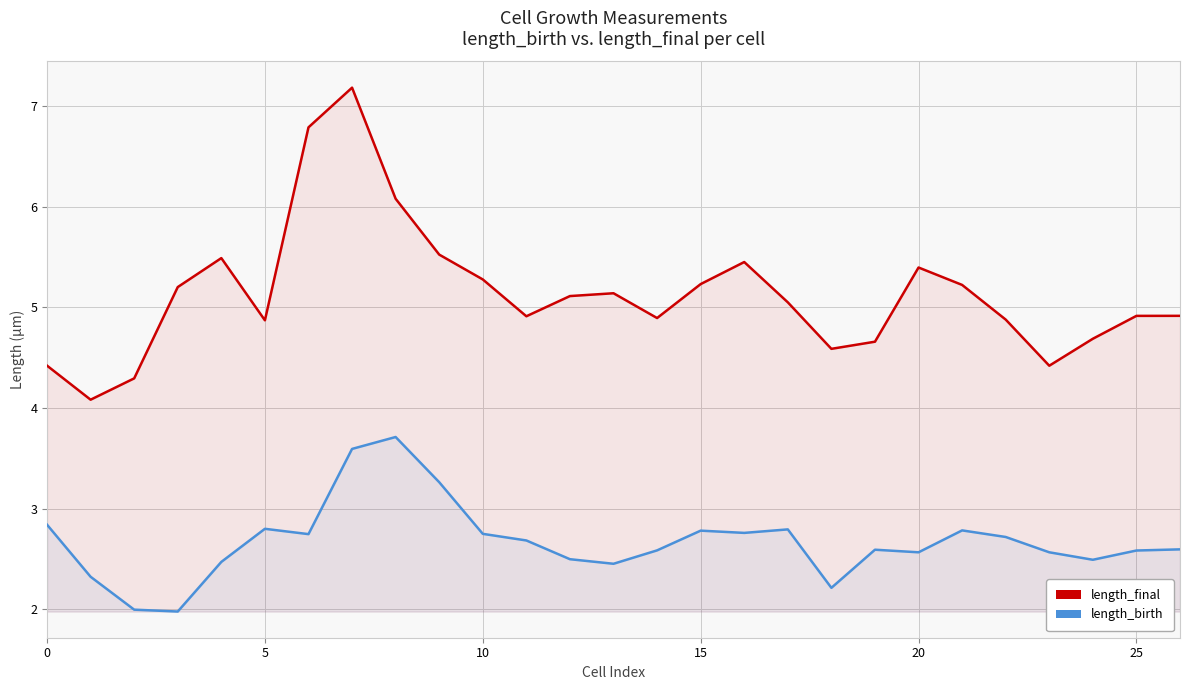

Read the length_final value at 15.

5.2